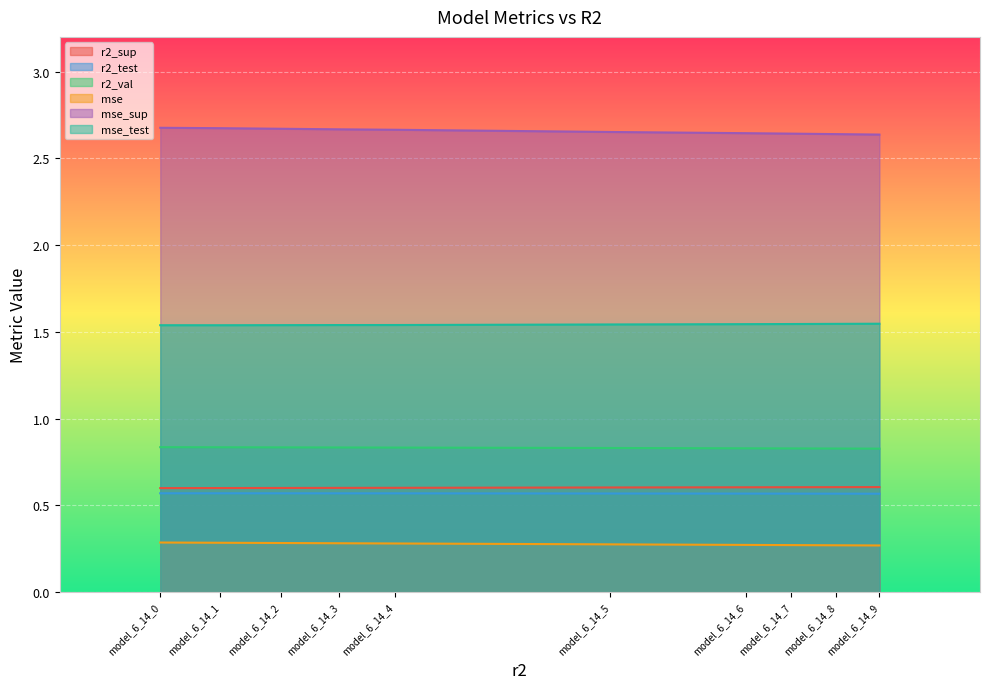

What is the sum of all r2_val values?

8.3